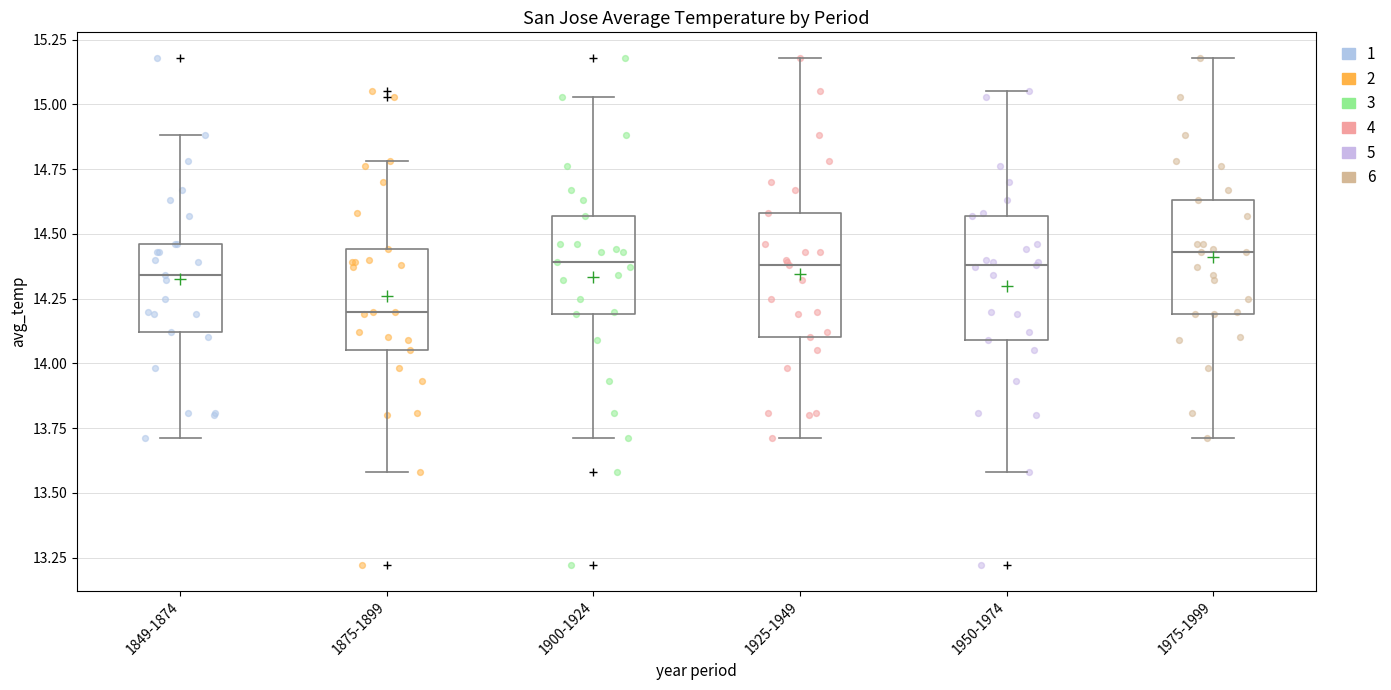

Reading left to right, read every box against the y-axis: the position of its median line, the range the box covers, and the ends of its whiskers. The values are not printed on the chart, so give them approximately, as read against the axis.

1849-1874: median 14.35, box 14.10 to 14.45, whiskers 13.70 to 14.90
1875-1899: median 14.20, box 14.05 to 14.45, whiskers 13.60 to 14.80
1900-1924: median 14.40, box 14.20 to 14.55, whiskers 13.70 to 15.05
1925-1949: median 14.40, box 14.10 to 14.60, whiskers 13.70 to 15.20
1950-1974: median 14.40, box 14.10 to 14.55, whiskers 13.60 to 15.05
1975-1999: median 14.45, box 14.20 to 14.65, whiskers 13.70 to 15.20